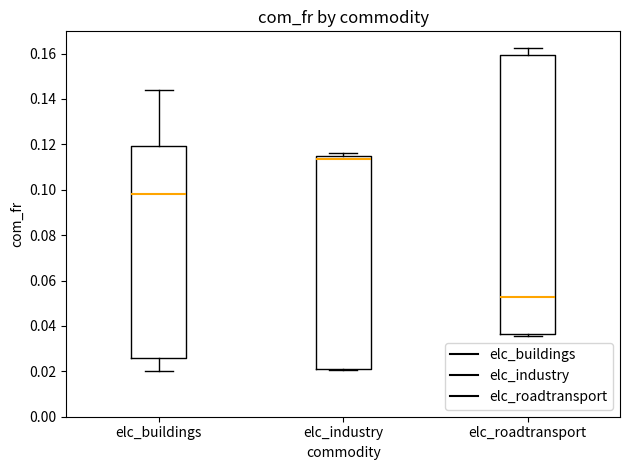

Reading left to right, read every box against the y-axis: the position of its median line, the range the box covers, and the ends of its whiskers. The values are not printed on the chart, so give them approximately, as read against the axis.

elc_buildings: median 0.098, box 0.026 to 0.120, whiskers 0.020 to 0.144
elc_industry: median 0.114 (just below the box's upper edge), box 0.022 to 0.114, whiskers 0.020 to 0.116
elc_roadtransport: median 0.052, box 0.036 to 0.160, whiskers 0.036 (just below the box's lower edge) to 0.162